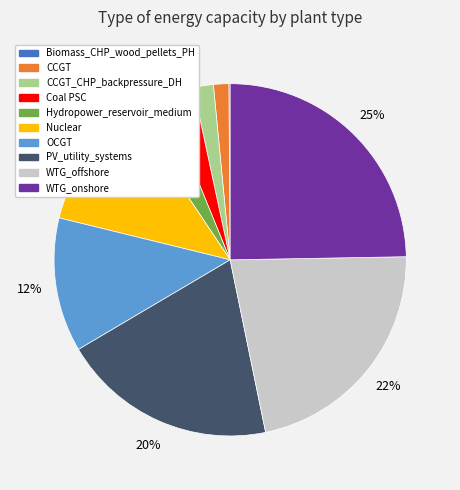

To the nearest percent, what is the average slice percentage?

10%